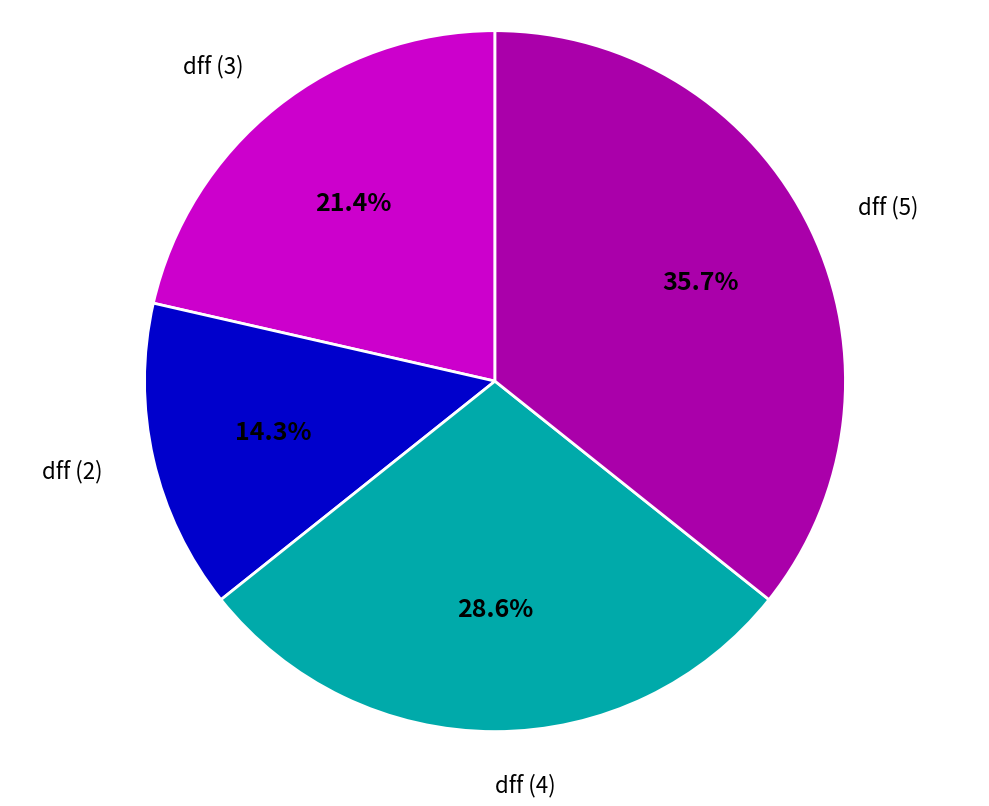

Combined, do dff (5) and dff (4) account for over 50%?

Yes